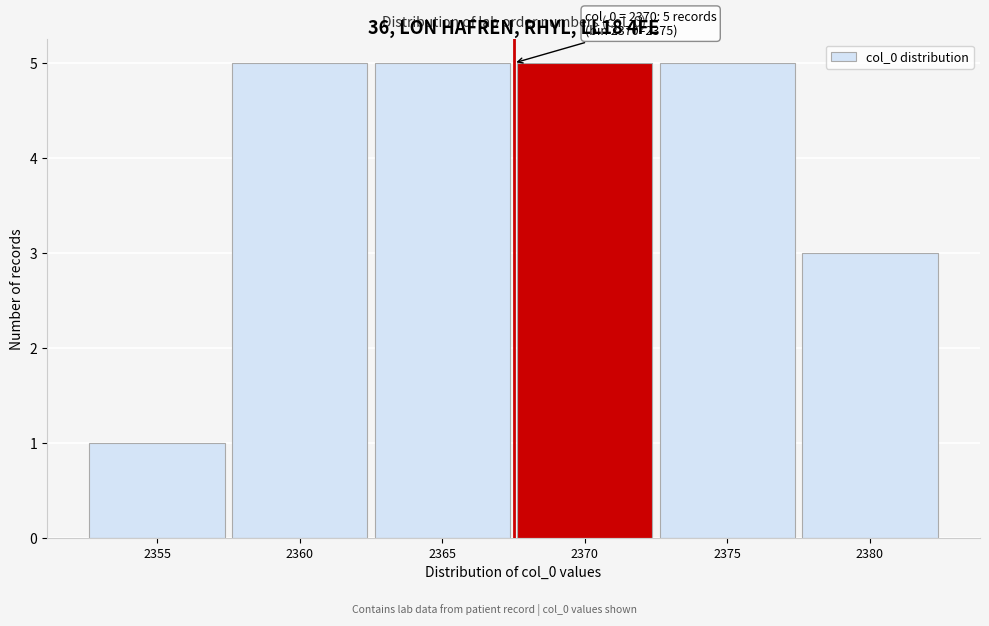

Reading left to right, transcribe all the data shown in this chart.

2355=1	2360=5	2365=5	2370=5	2375=5	2380=3